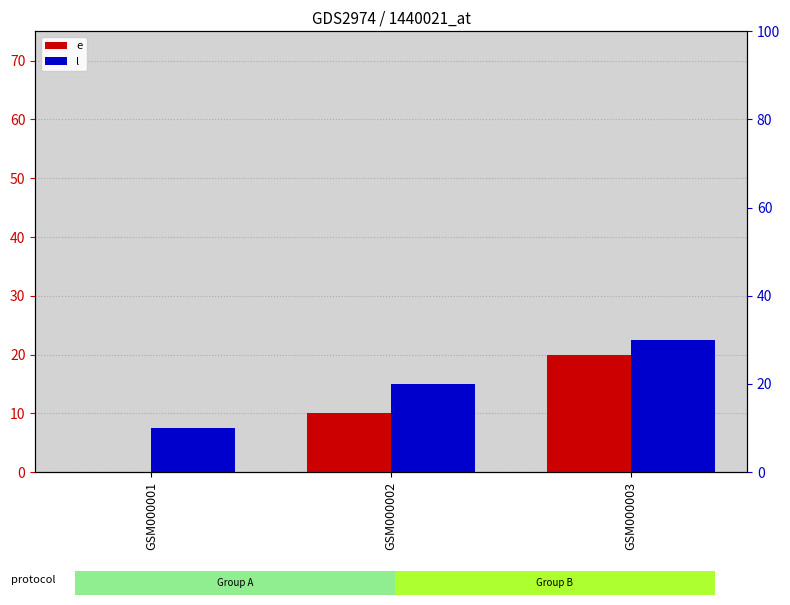

Reading right to left, list all the values displayed in this chart.

e: GSM000003=20	GSM000002=10	GSM000001=0
l: GSM000003=30	GSM000002=20	GSM000001=10